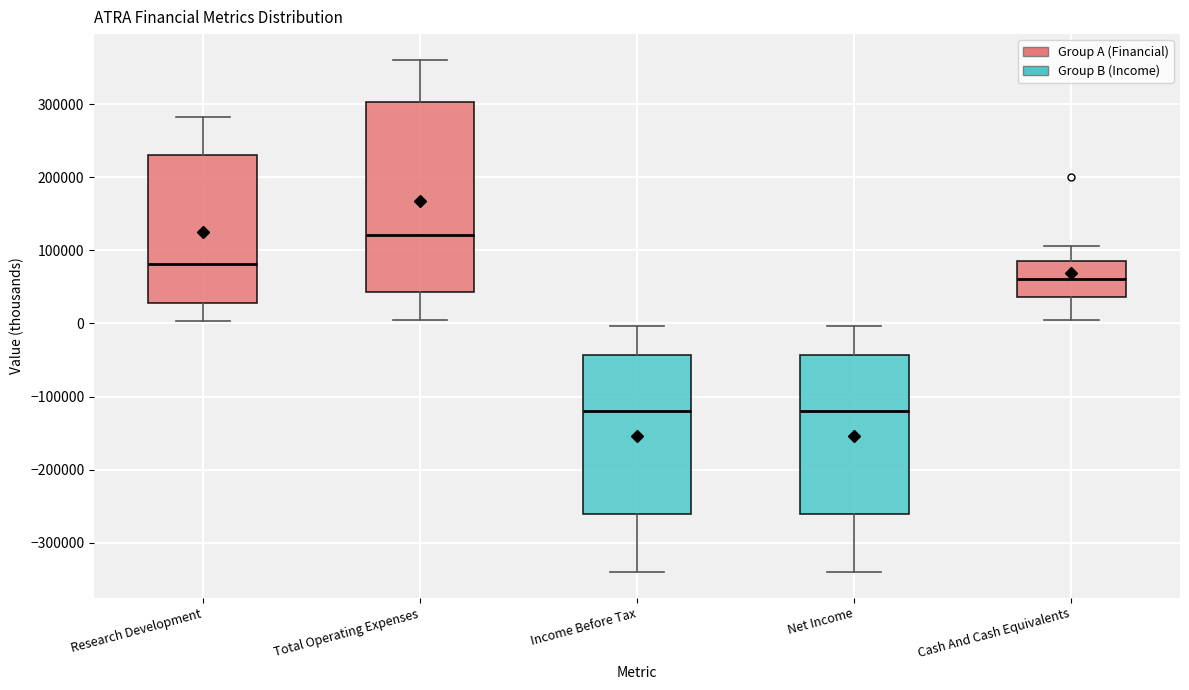

Reading left to right, transcribe this box plot: for each box, give where its median line is, the range the box spans, and where its two whiskers end, as read against the y-axis. The values are not printed on the chart, so give them approximately, as read against the axis.

Research Development: median 80000, box 30000 to 230000, whiskers 0 to 280000
Total Operating Expenses: median 120000, box 40000 to 300000, whiskers 0 to 360000
Income Before Tax: median -120000, box -260000 to -40000, whiskers -340000 to 0
Net Income: median -120000, box -260000 to -40000, whiskers -340000 to 0
Cash And Cash Equivalents: median 60000, box 40000 to 90000, whiskers 0 to 110000